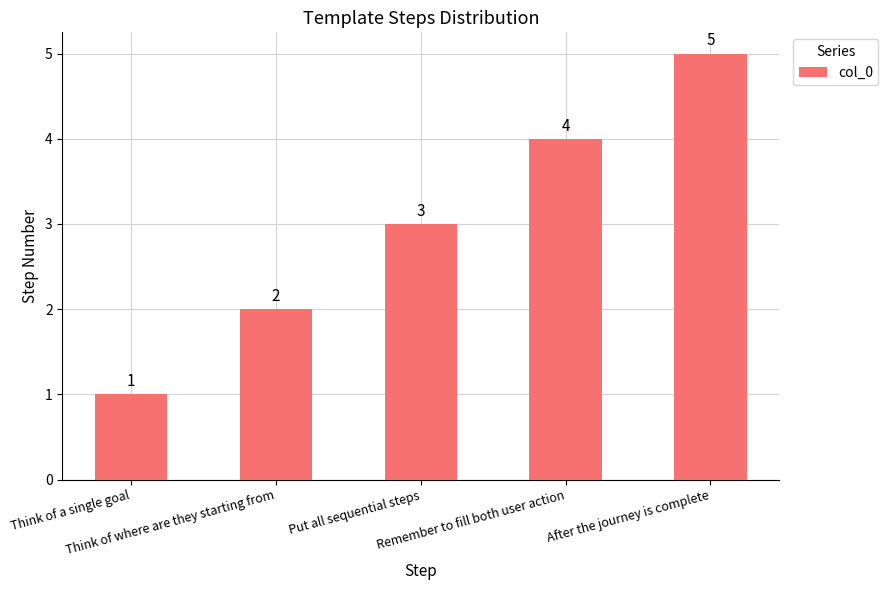

What is the greatest value displayed?

5